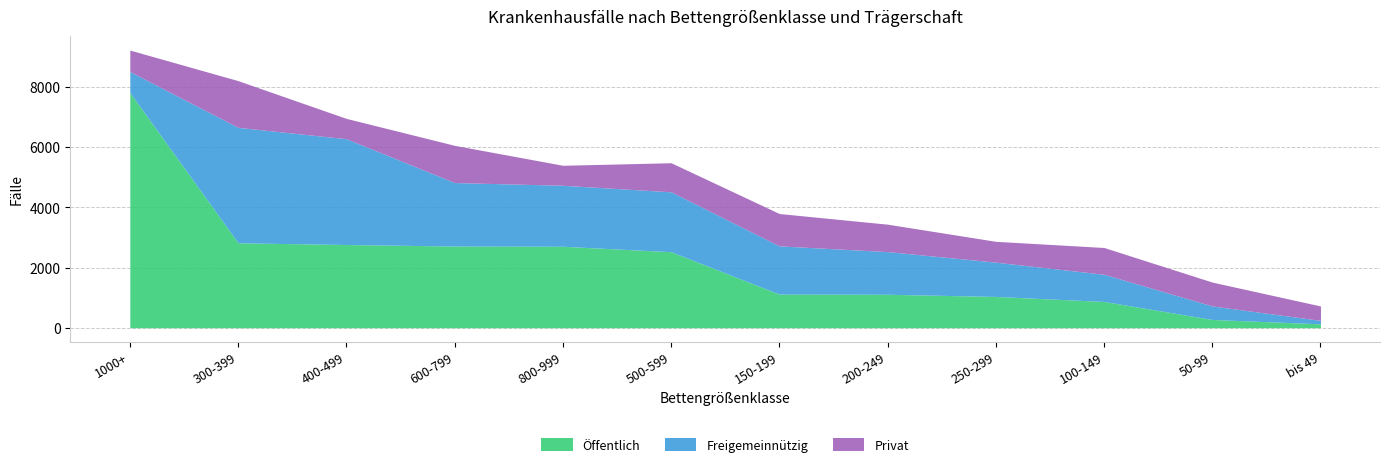

What is the sum of all Privat values?

10647